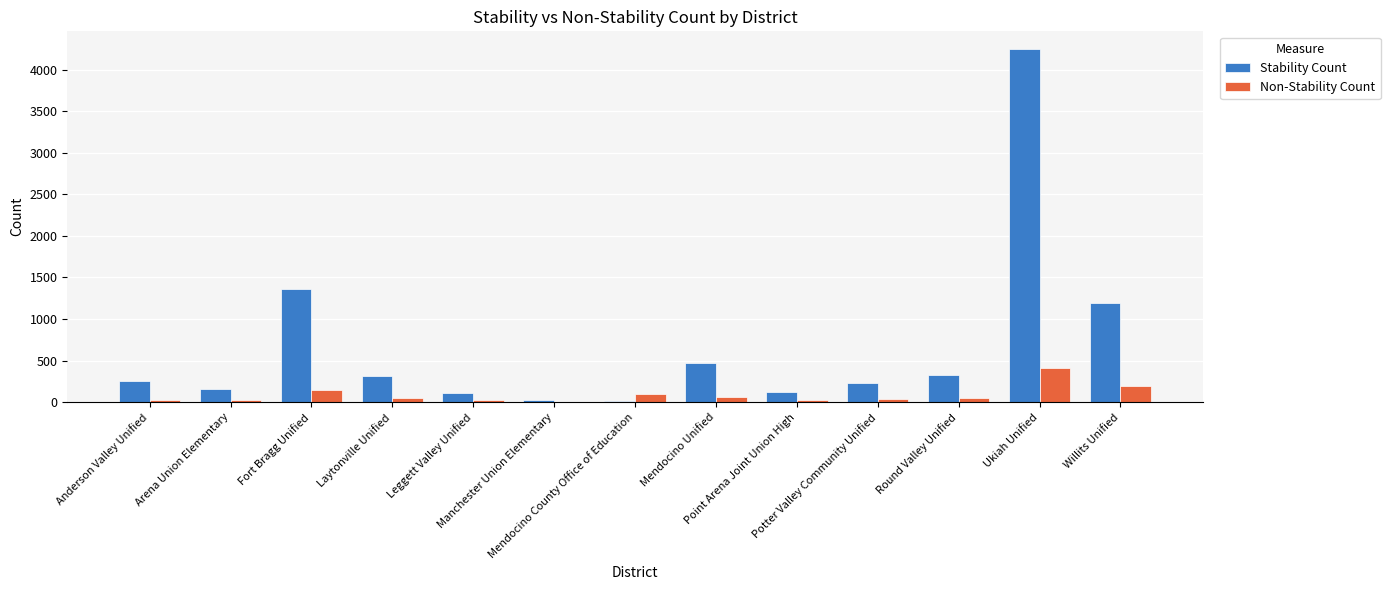

Is it true that Stability Count equals 28 at Manchester Union Elementary?

True